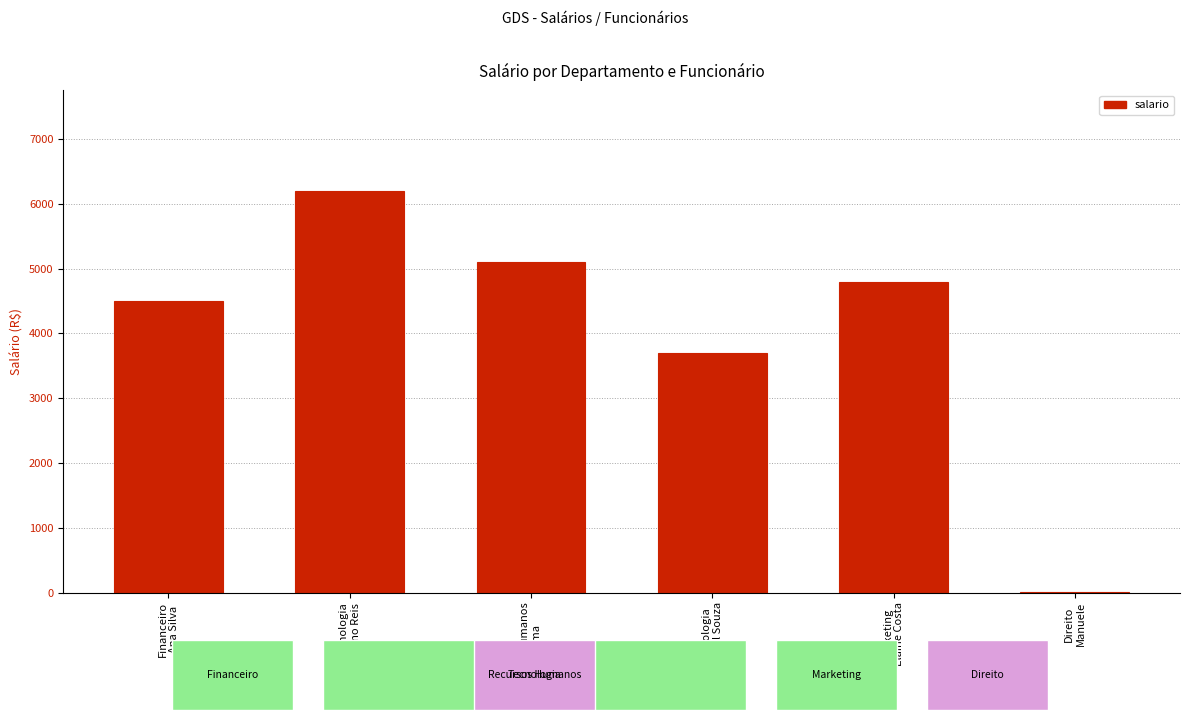

What is the greatest value displayed?

6200